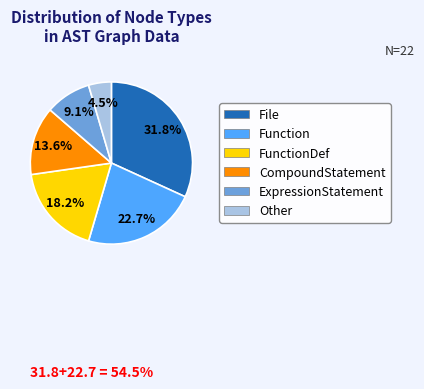

Is it true that FunctionDef is 18% of the pie?

True